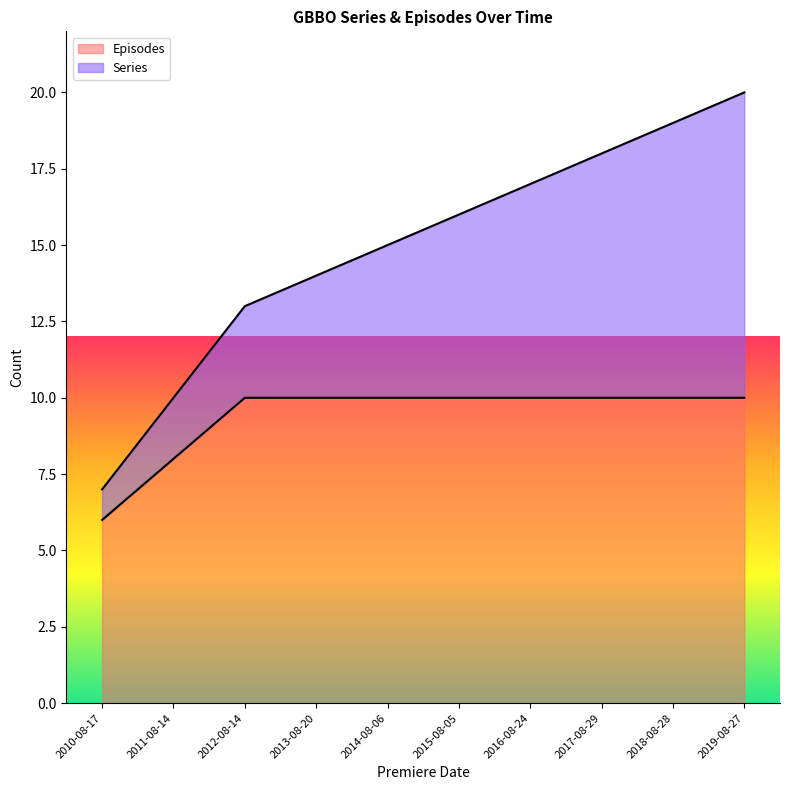

What is the total value across all series at 2018-08-28?

19